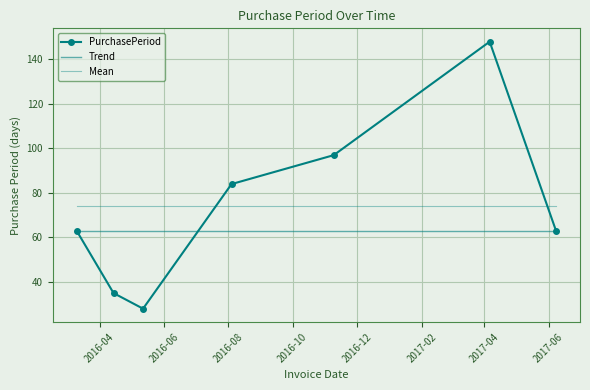

True or false: there are more than 1 points higher than both neighbors.

False